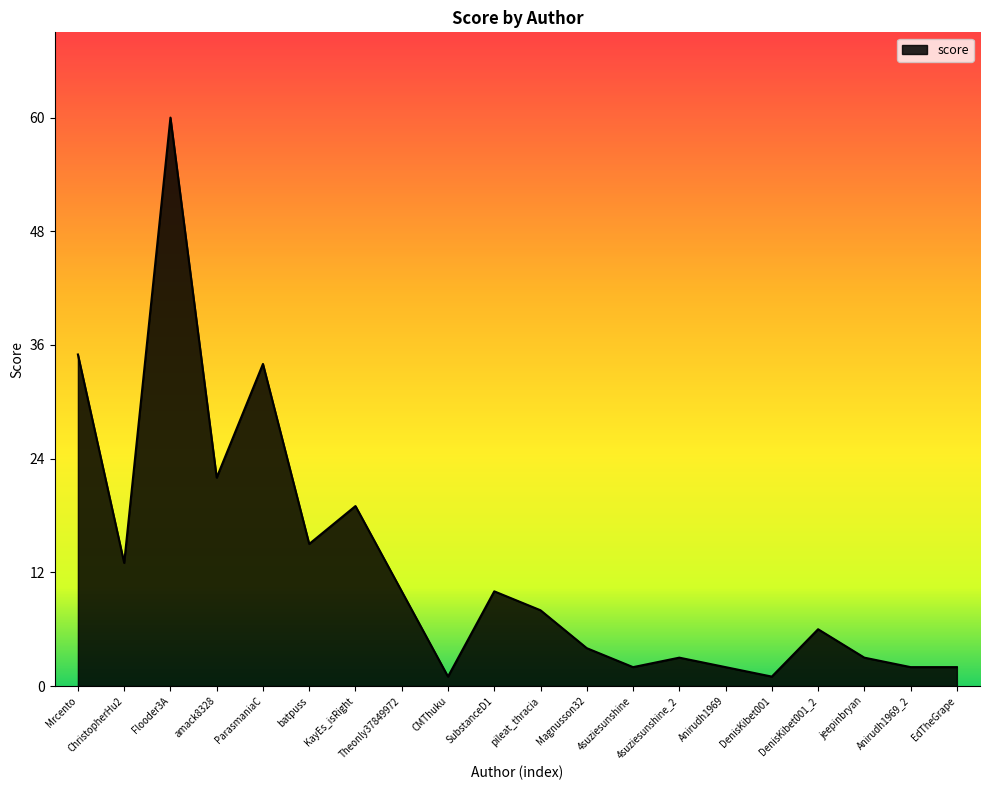

What is the difference between the maximum and minimum values?

59